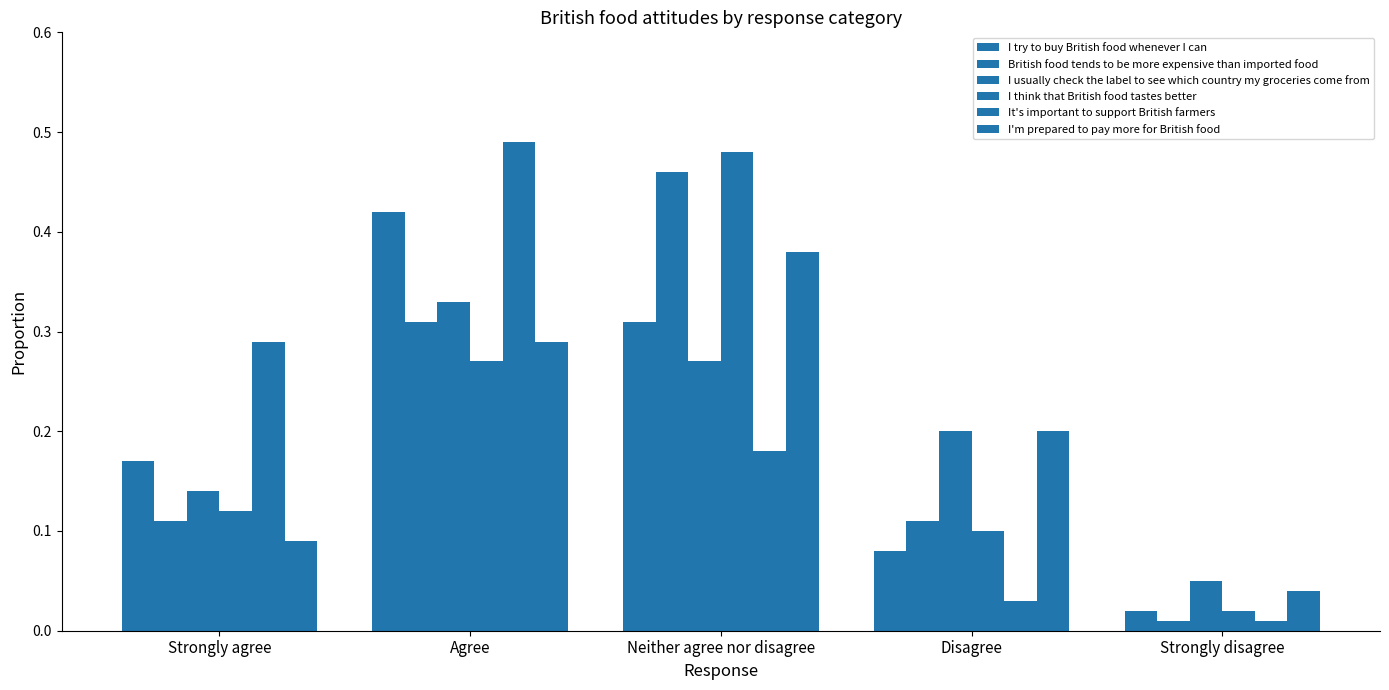

What is the total value across all series at Neither agree nor disagree?

2.1